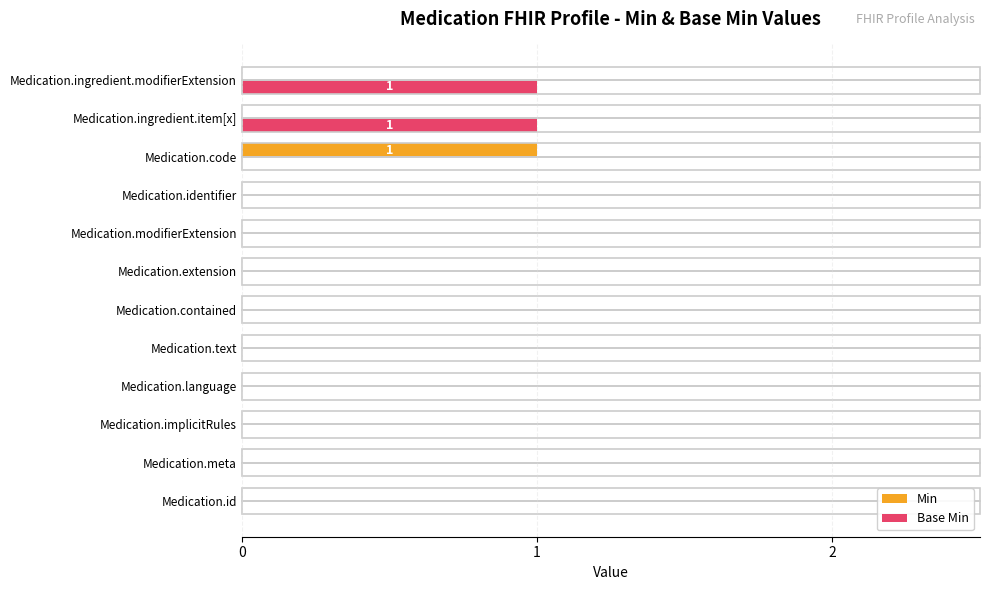

The value of Base Min at Medication.implicitRules is -1. True or false?

False